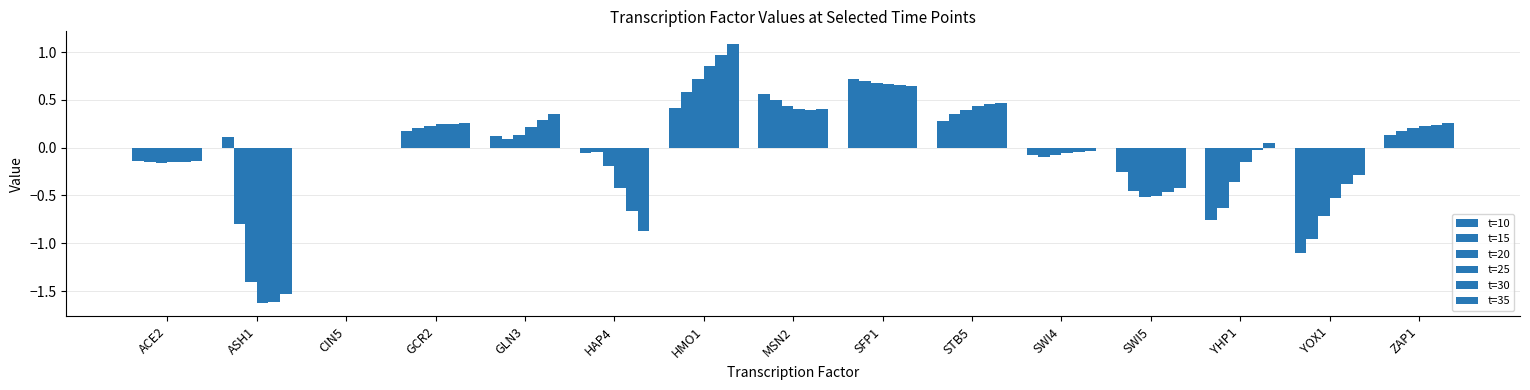

Rank the categories by t=35 value from highest to lowest.

HMO1, SFP1, STB5, MSN2, GLN3, GCR2, ZAP1, YHP1, CIN5, SWI4, ACE2, YOX1, SWI5, HAP4, ASH1